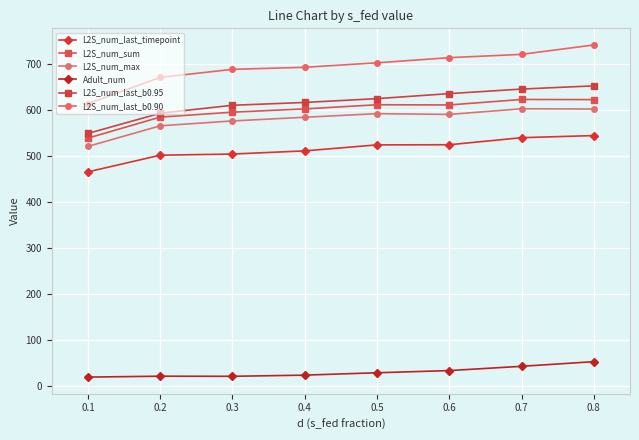

How many data points does each series have?

8